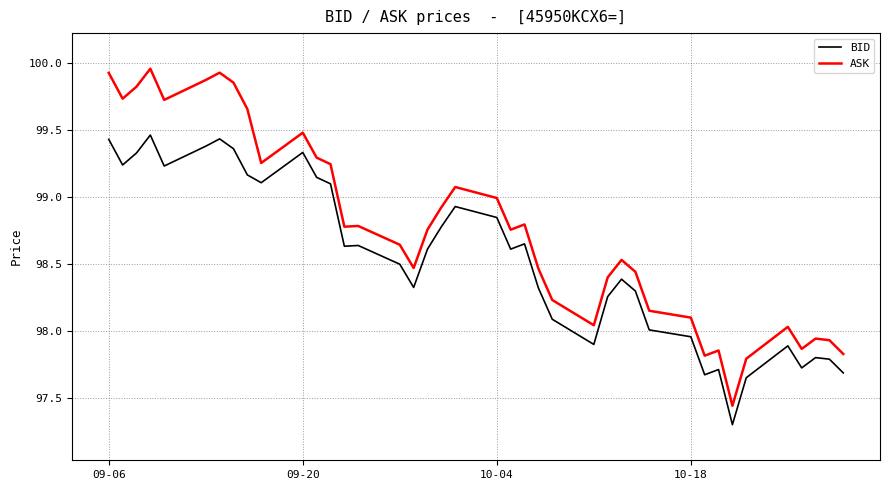

Rank the series by their average value, from highest to lowest.

ASK, BID